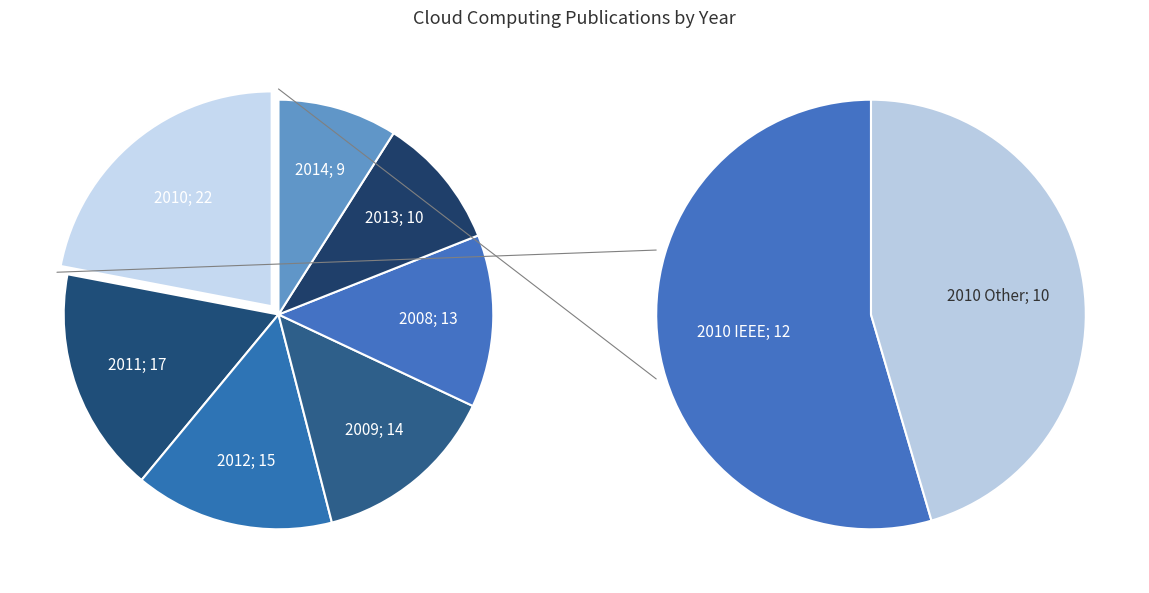

What percentage do 2012 and 2013 together represent?

25.0%